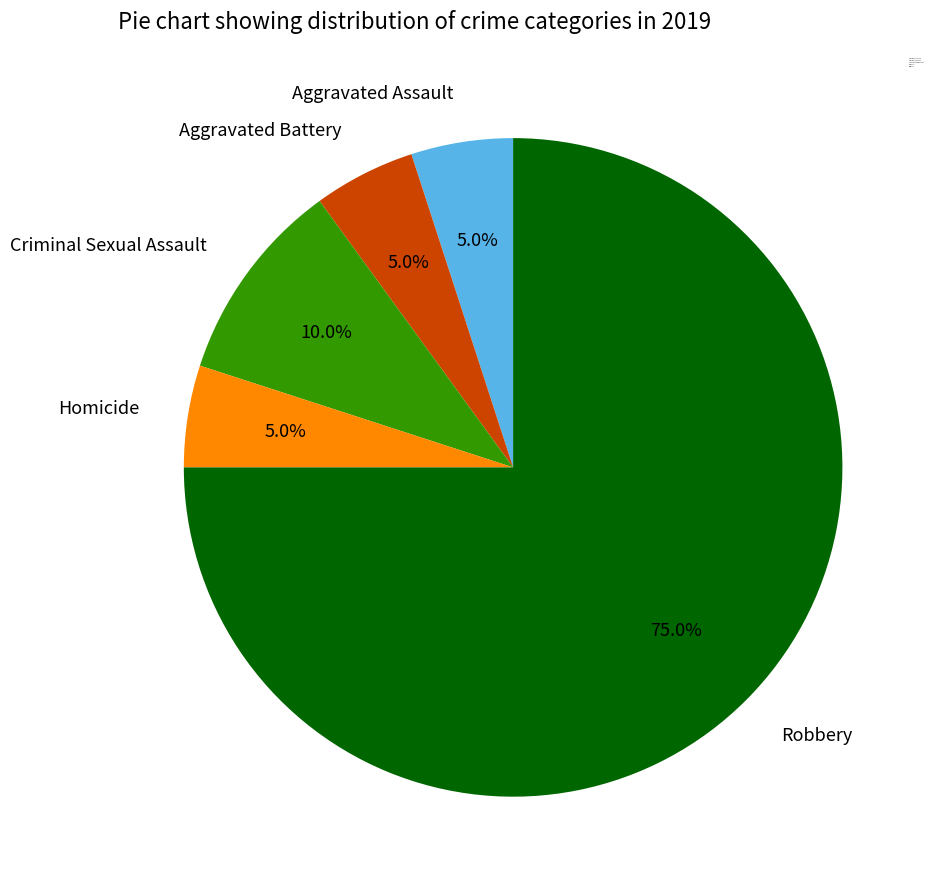

To the nearest percent, what is the difference between the largest and smallest slice percentages?

70%